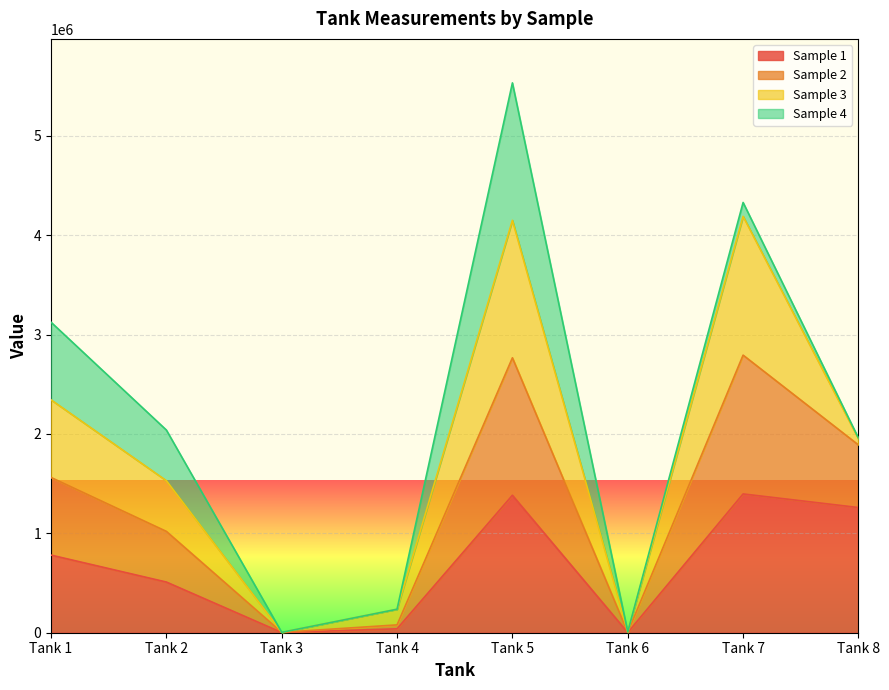

Is it true that 1 equals 2020.0 at Tank 3?

True